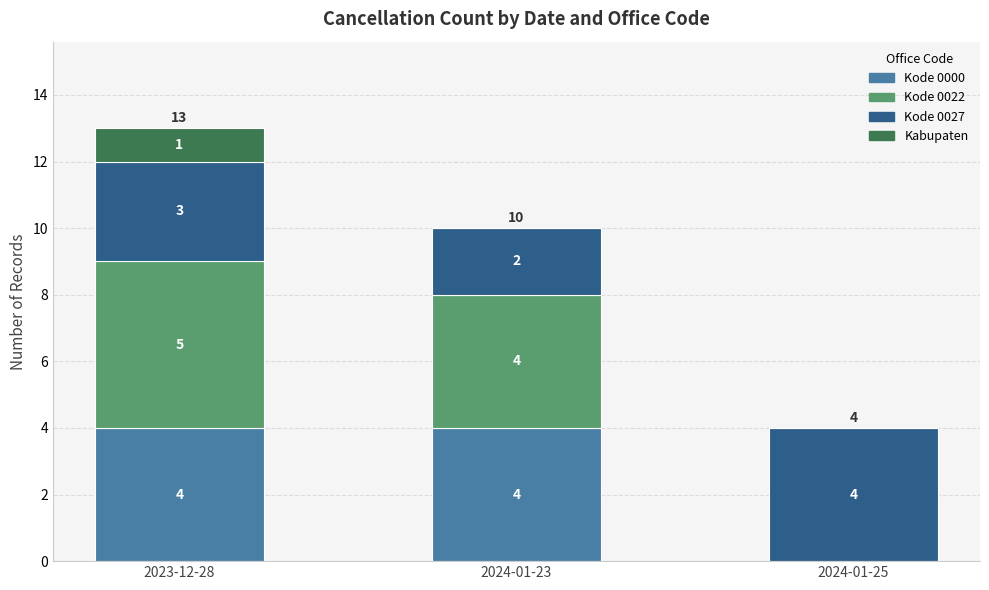

What are all the series names shown in the legend?

Kode 0000, Kode 0022, Kode 0027, Kabupaten